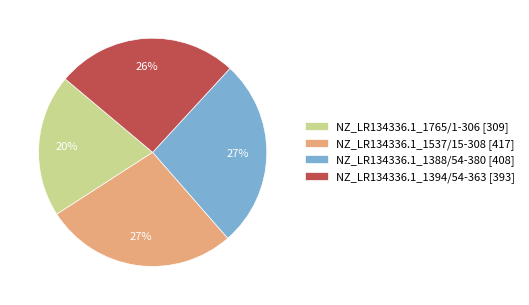

Which has a higher value, NZ_LR134336.1_1394/54-363 [393] or NZ_LR134336.1_1765/1-306 [309]?

NZ_LR134336.1_1394/54-363 [393]